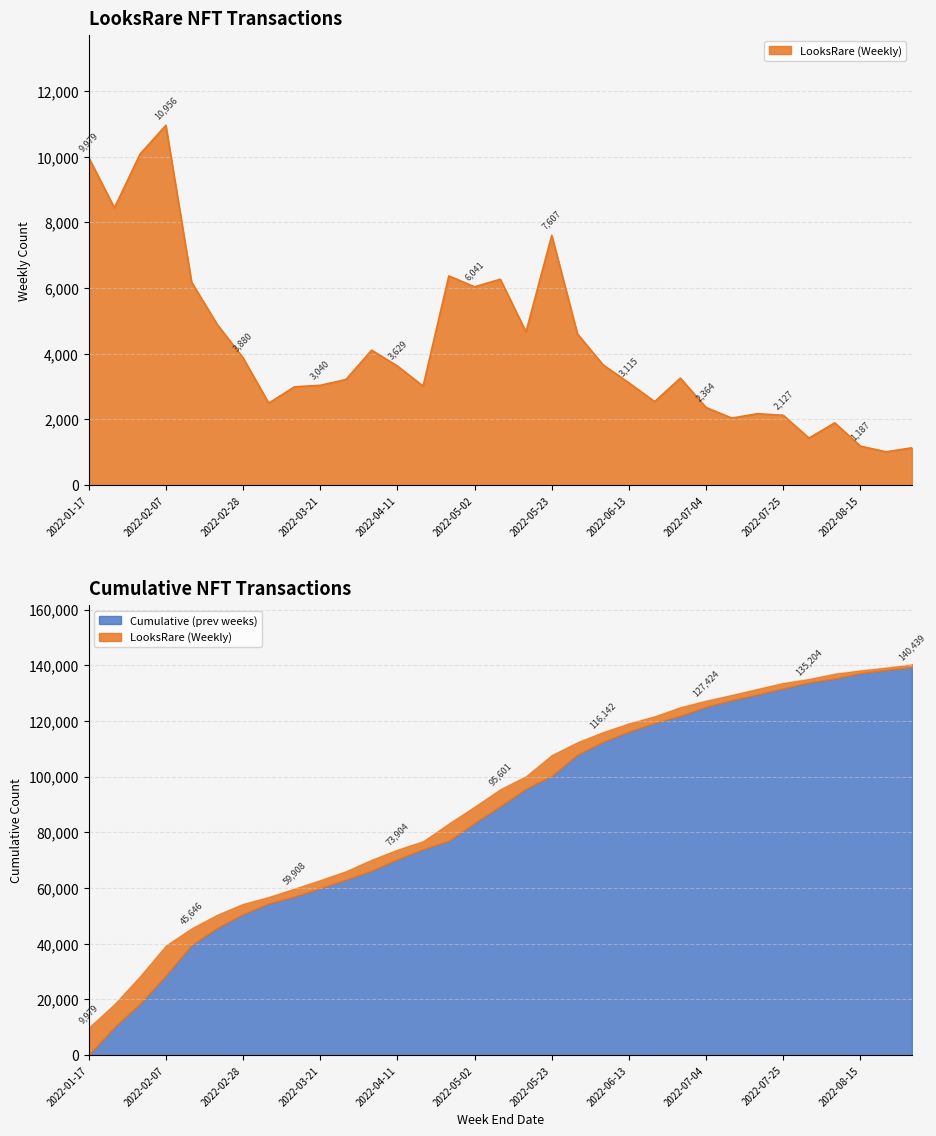

Reading left to right, what are all the values shown in this chart?

LooksRare (Weekly): 2022-01-17=9979	2022-01-24=8445	2022-01-31=10083	2022-02-07=10956	2022-02-14=6183	2022-02-21=4890	2022-02-28=3880	2022-03-07=2498	2022-03-14=2994	2022-03-21=3040	2022-03-28=3217	2022-04-04=4110	2022-04-11=3629	2022-04-18=3015	2022-04-25=6371	2022-05-02=6041	2022-05-09=6270	2022-05-16=4668	2022-05-23=7607	2022-05-30=4605	2022-06-06=3661	2022-06-13=3115	2022-06-20=2544	2022-06-27=3259	2022-07-04=2364	2022-07-11=2043	2022-07-18=2176	2022-07-25=2127	2022-08-01=1434	2022-08-08=1897	2022-08-15=1187	2022-08-22=1014	2022-08-29=1137
Cumulative: 2022-01-17=9979	2022-01-24=18424	2022-01-31=28507	2022-02-07=39463	2022-02-14=45646	2022-02-21=50536	2022-02-28=54416	2022-03-07=56914	2022-03-14=59908	2022-03-21=62948	2022-03-28=66165	2022-04-04=70275	2022-04-11=73904	2022-04-18=76919	2022-04-25=83290	2022-05-02=89331	2022-05-09=95601	2022-05-16=100269	2022-05-23=107876	2022-05-30=112481	2022-06-06=116142	2022-06-13=119257	2022-06-20=121801	2022-06-27=125060	2022-07-04=127424	2022-07-11=129467	2022-07-18=131643	2022-07-25=133770	2022-08-01=135204	2022-08-08=137101	2022-08-15=138288	2022-08-22=139302	2022-08-29=140439